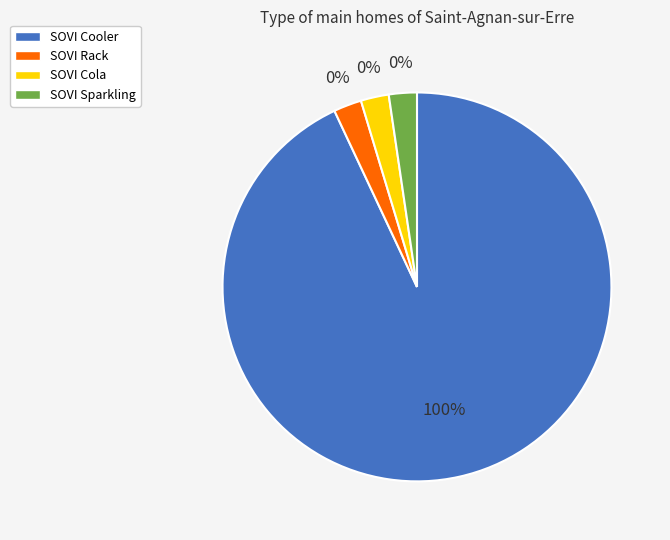

Which slice is the largest?

SOVI Cooler